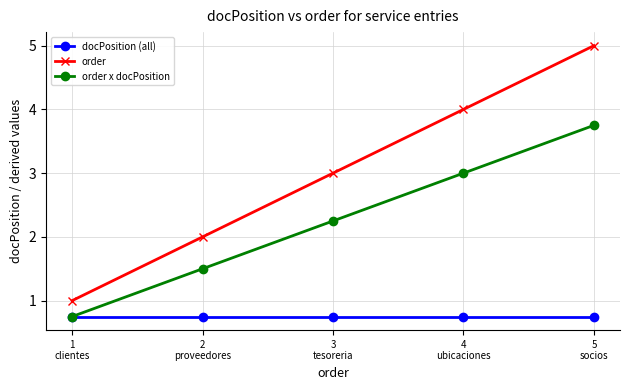

Rank the categories by order x docPosition value from lowest to highest.

1
clientes, 2
proveedores, 3
tesoreria, 4
ubicaciones, 5
socios